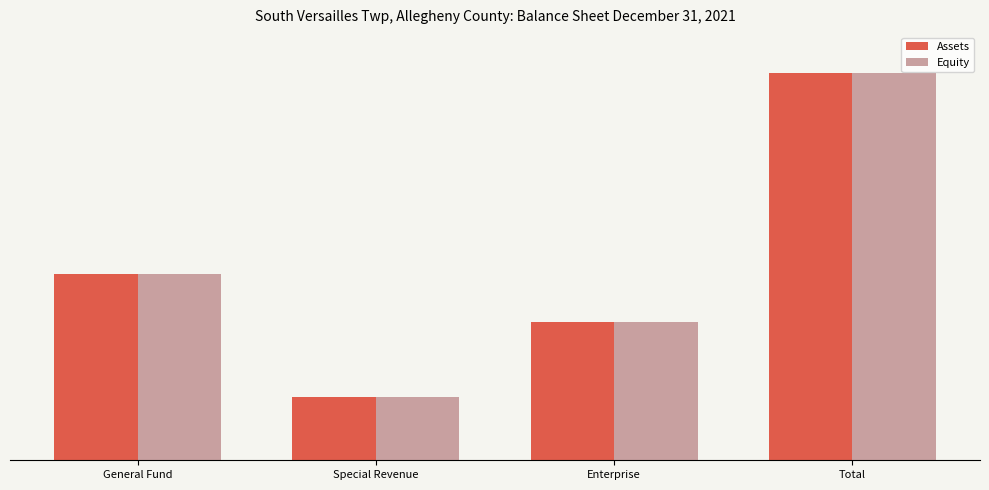

At how many categories does at least one series exceed 52082?

3